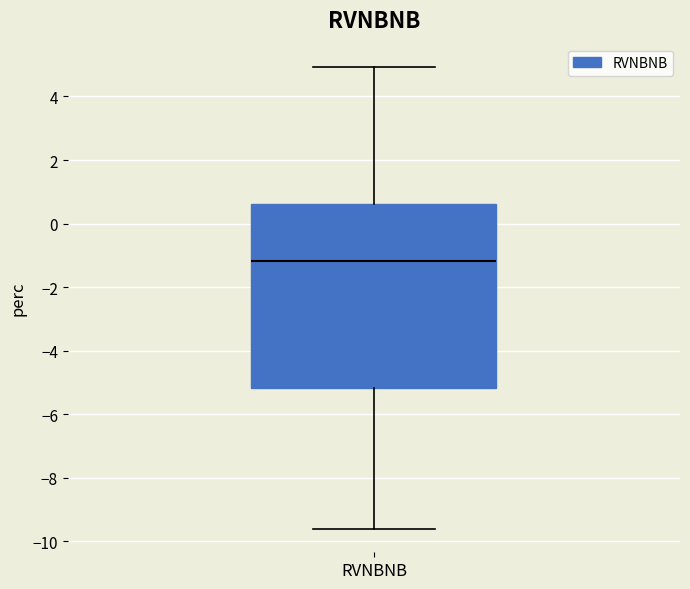

Where is the upper edge of the box for RVNBNB on the y-axis? The values are not printed on the chart, so give them approximately, as read against the axis.

0.6